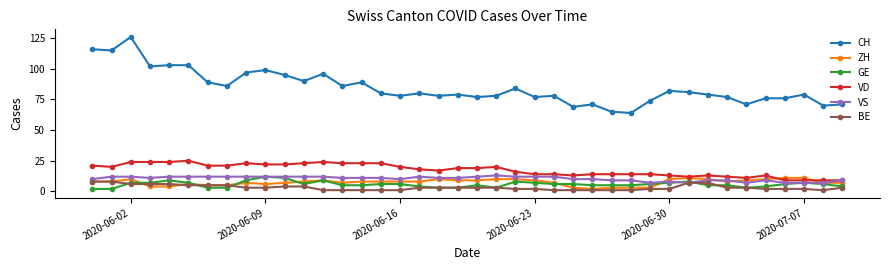

Which series has the largest range (max minus min)?

CH